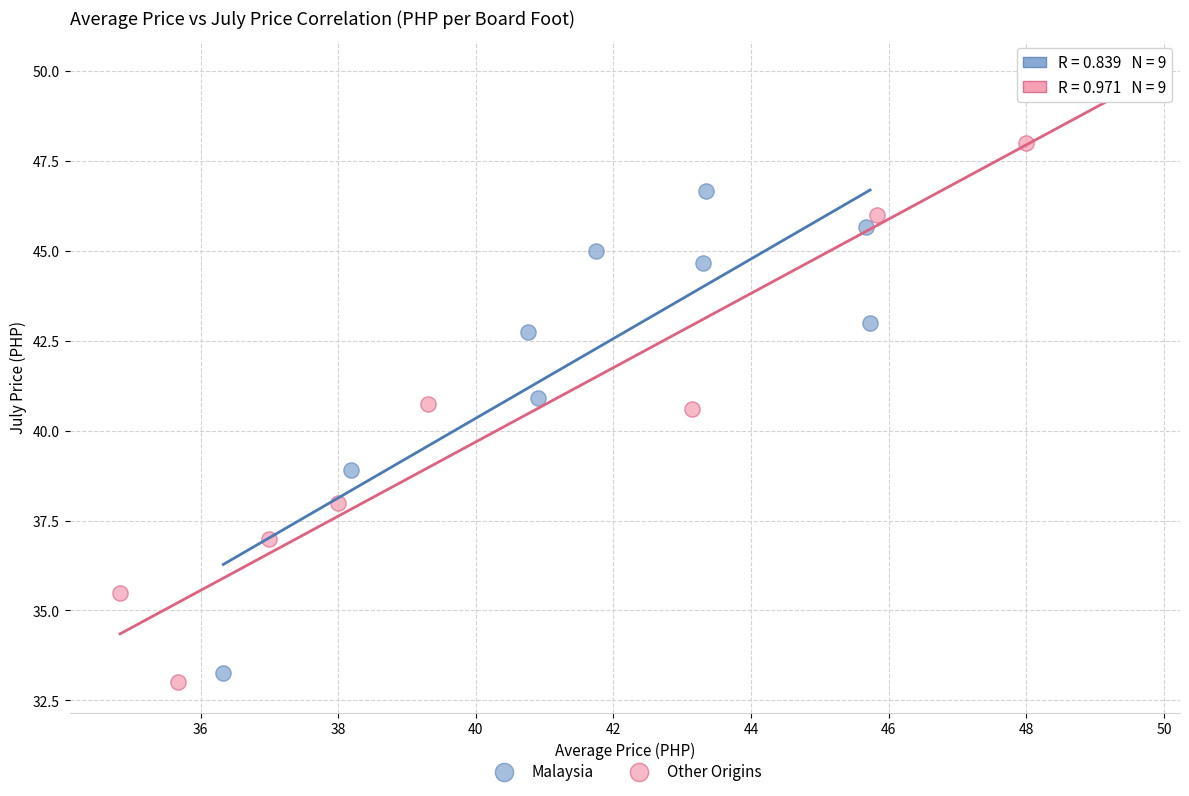

Which series has the largest Y range (max minus min)?

Other Origins